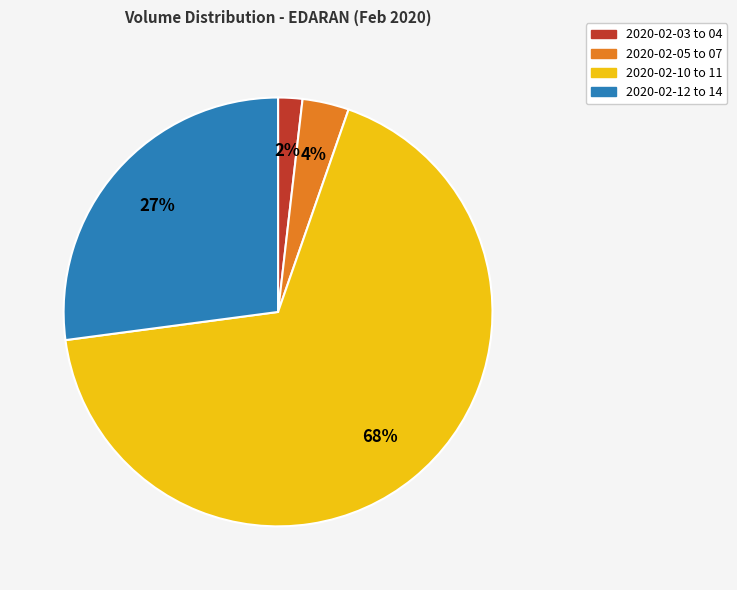

Is there any slice that represents more than half of the pie?

Yes